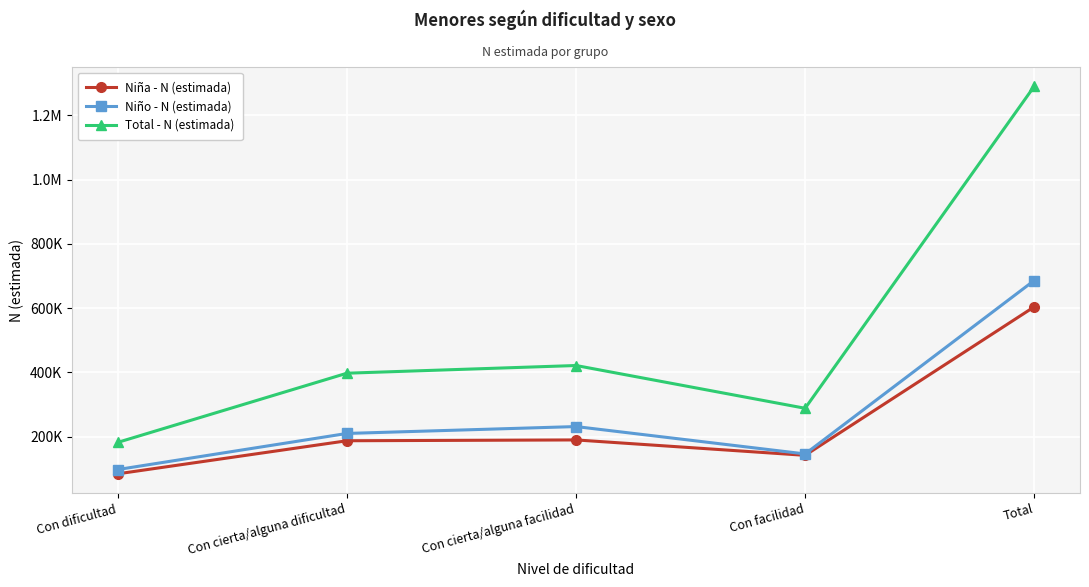

Is this an area chart (filled region under the line)?

No